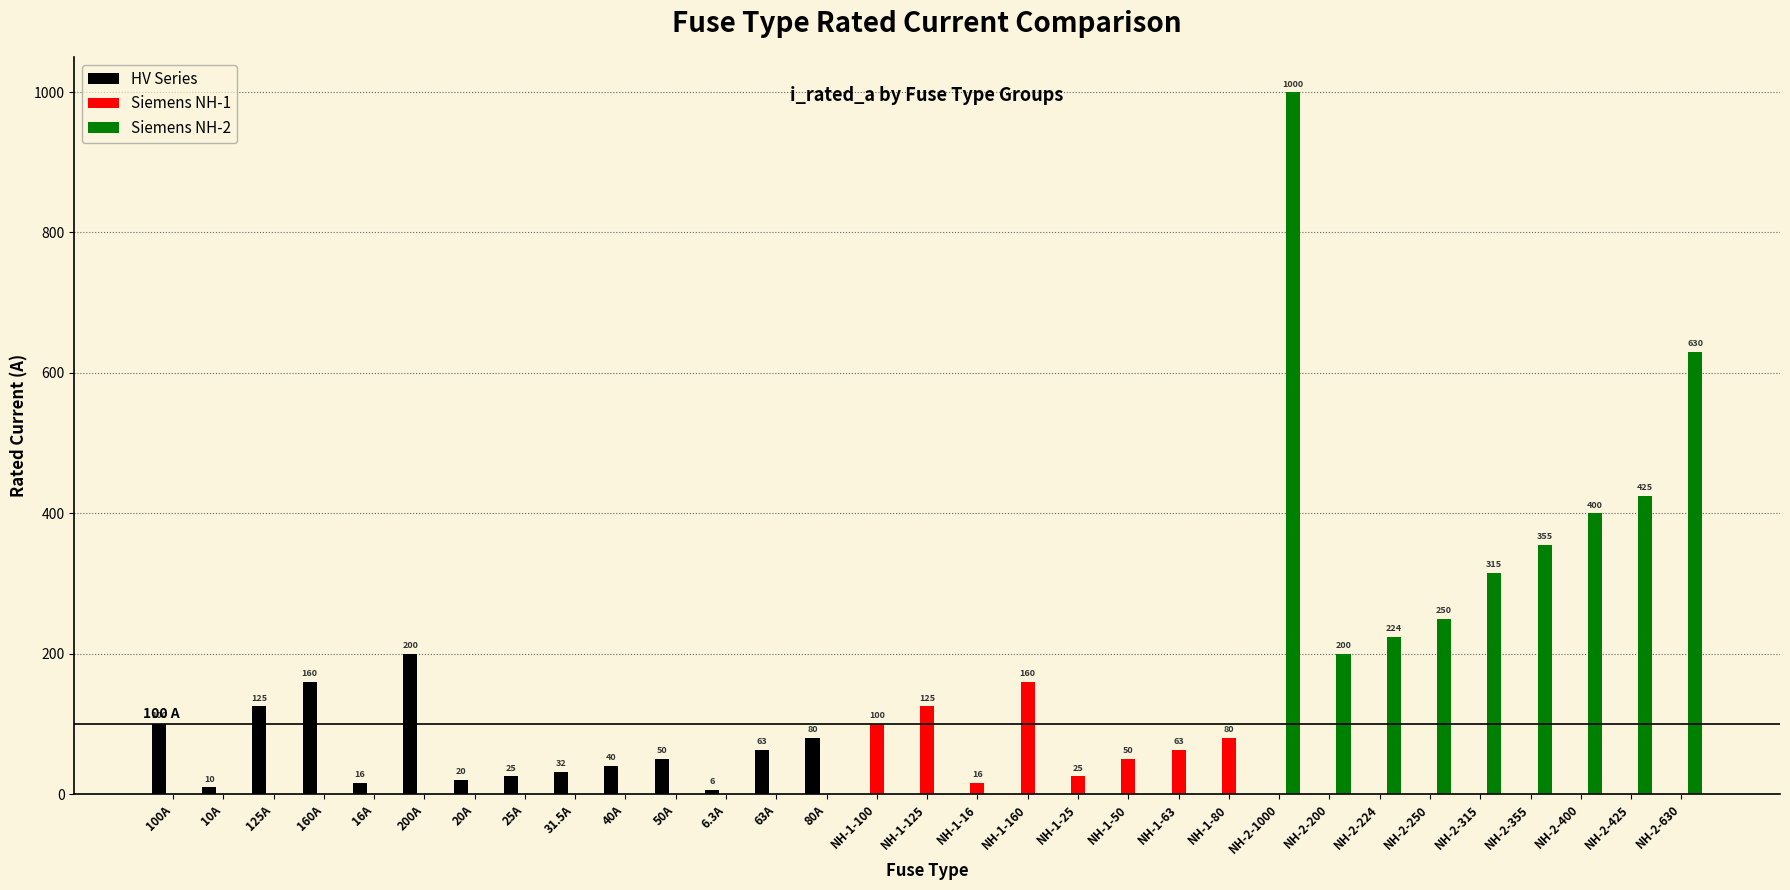

Which series has the widest spread of values?

Siemens NH-2